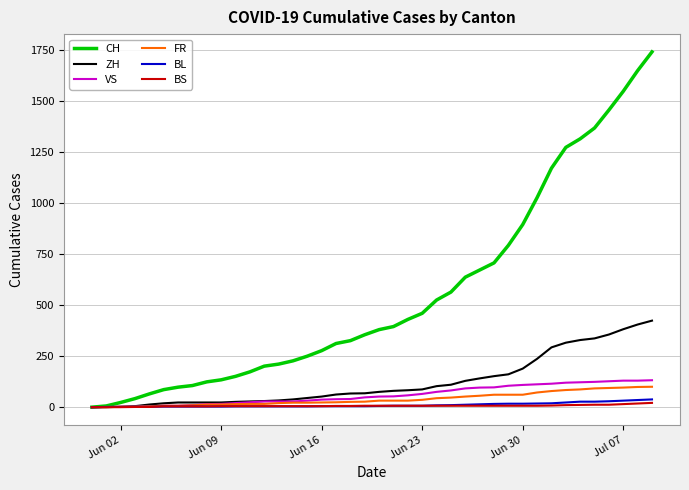

What is the maximum value for CH?

1741